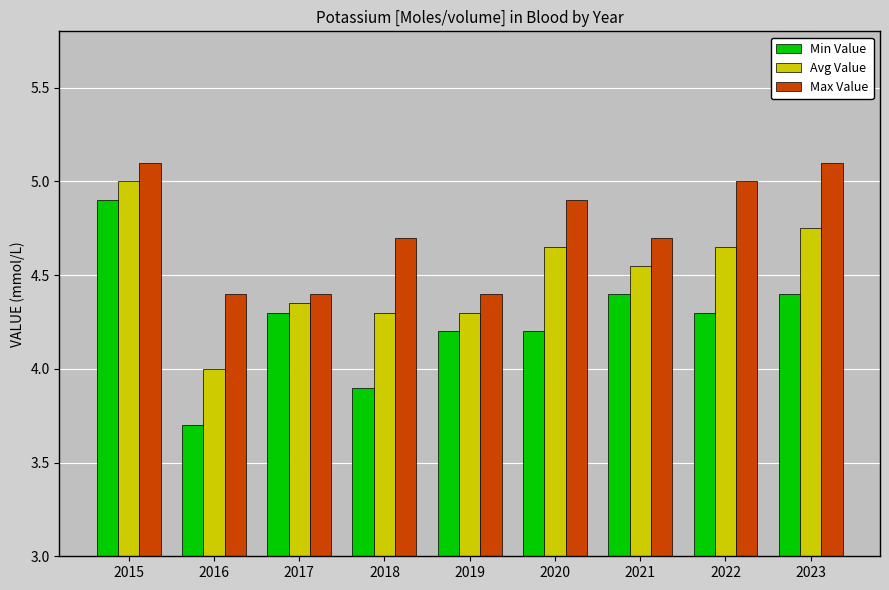

The Max Value series shows 1.8 at 2022. True or false?

False